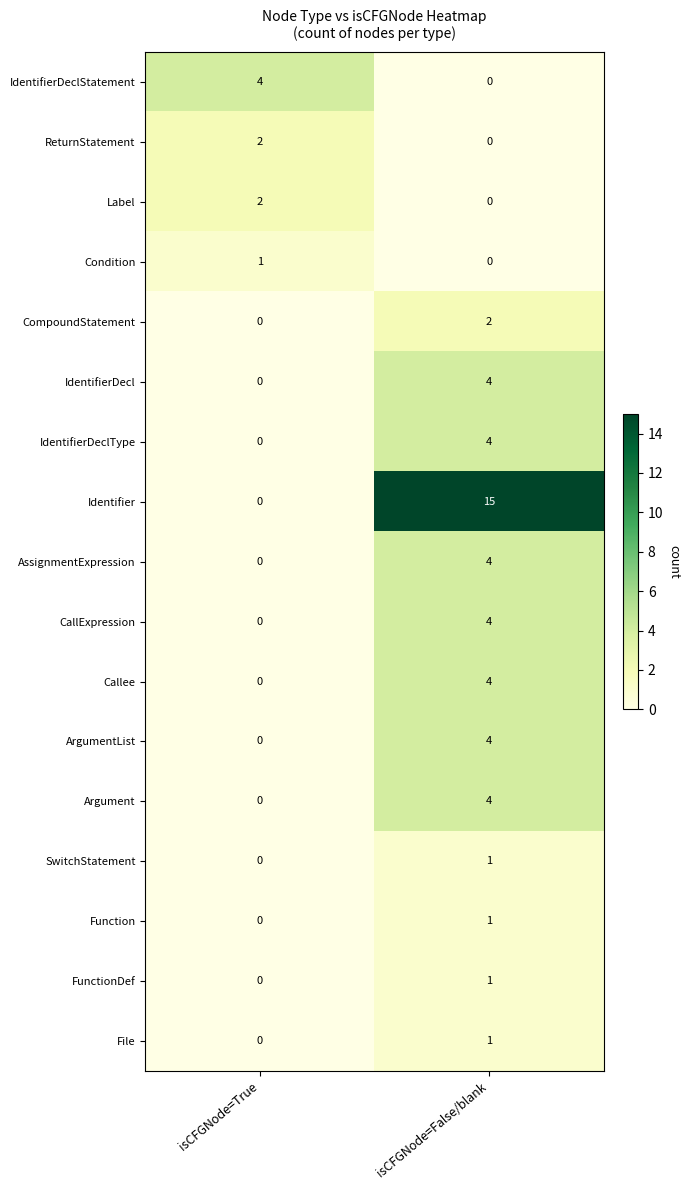

True or false: Identifier has a value of 0 at isCFGNode=True.

True